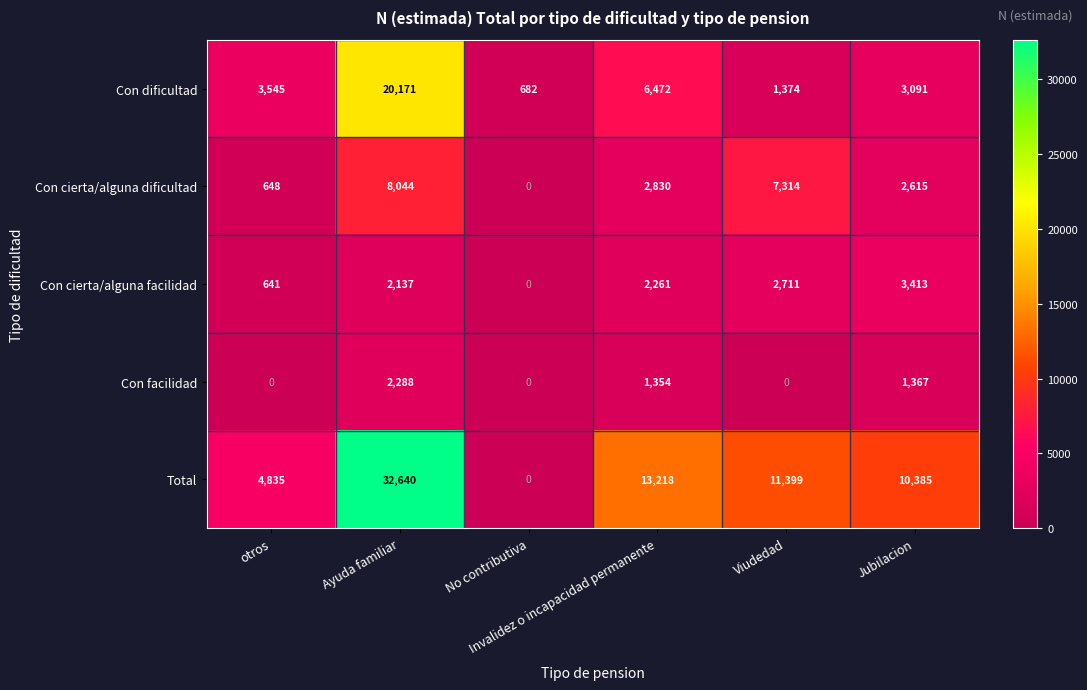

Count the number of data series in this chart.

5